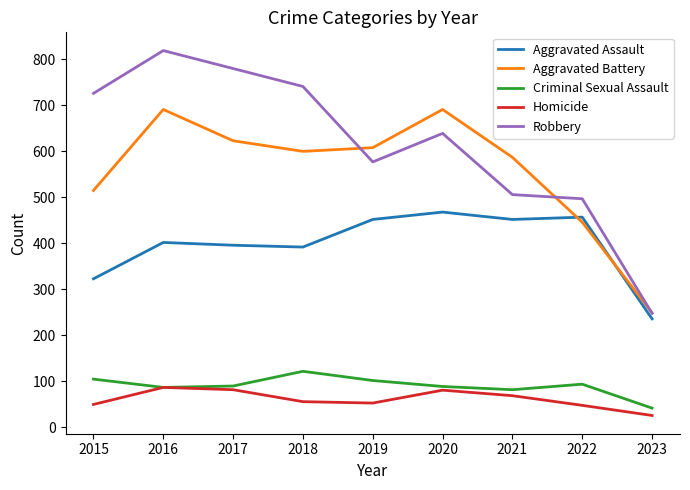

True or false: Aggravated Assault and Criminal Sexual Assault cross at least once.

False